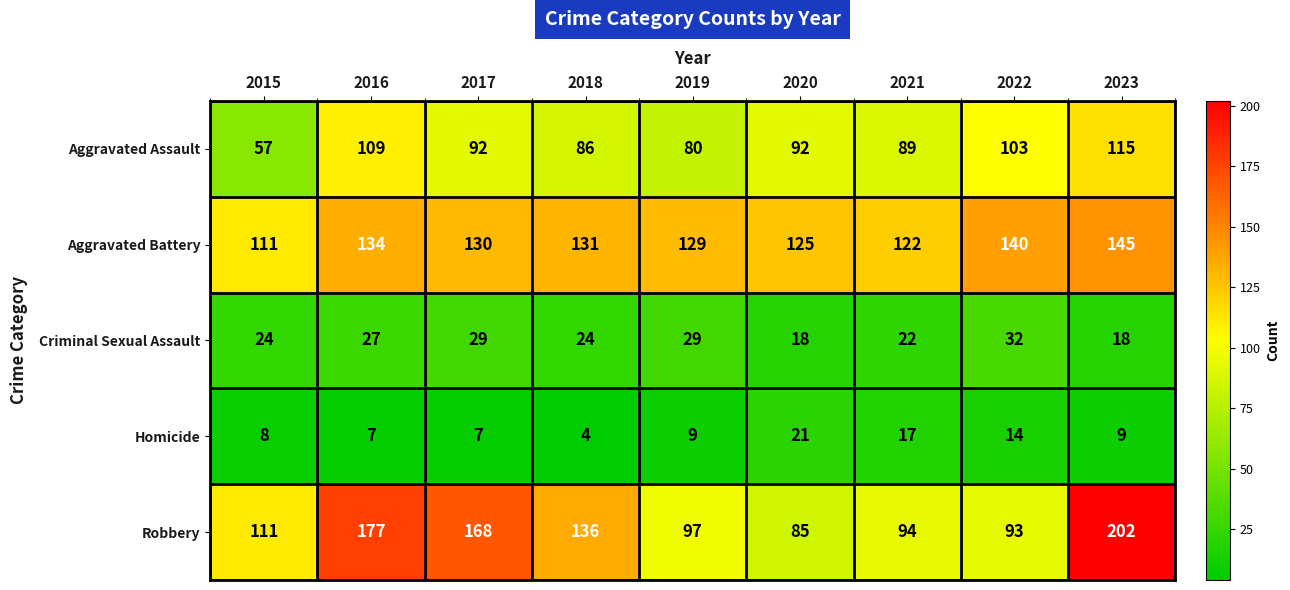

True or false: Criminal Sexual Assault has a value of 29 at 2017.

True